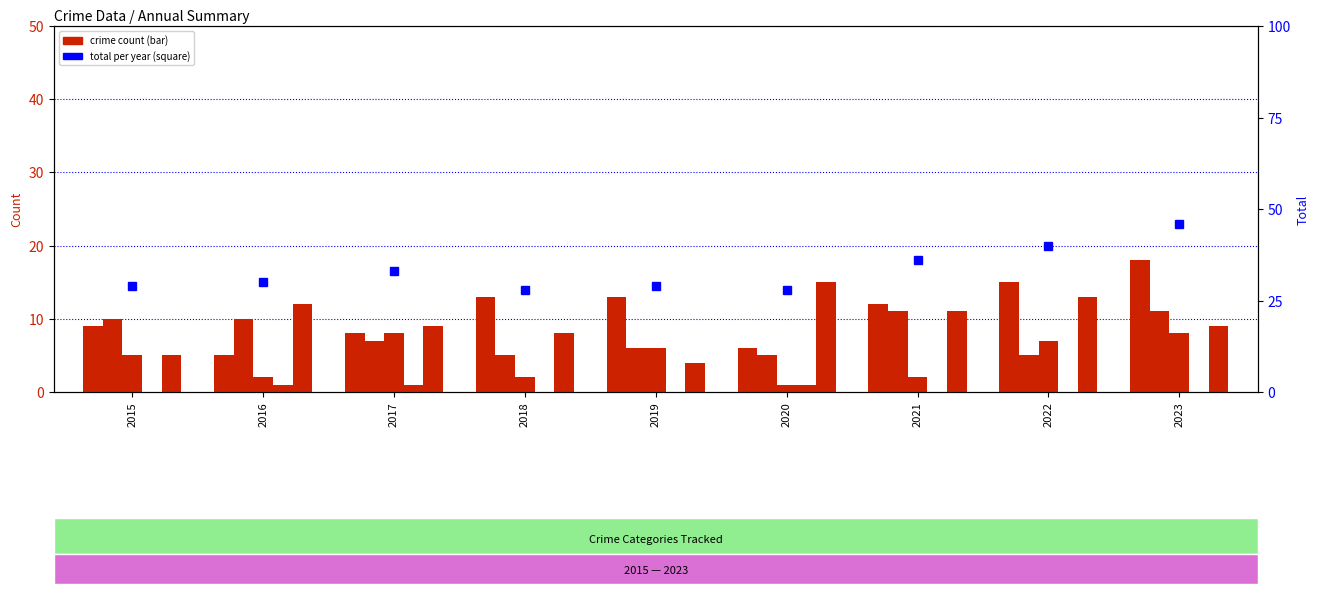

Which label corresponds to the smallest value in the chart?

2015